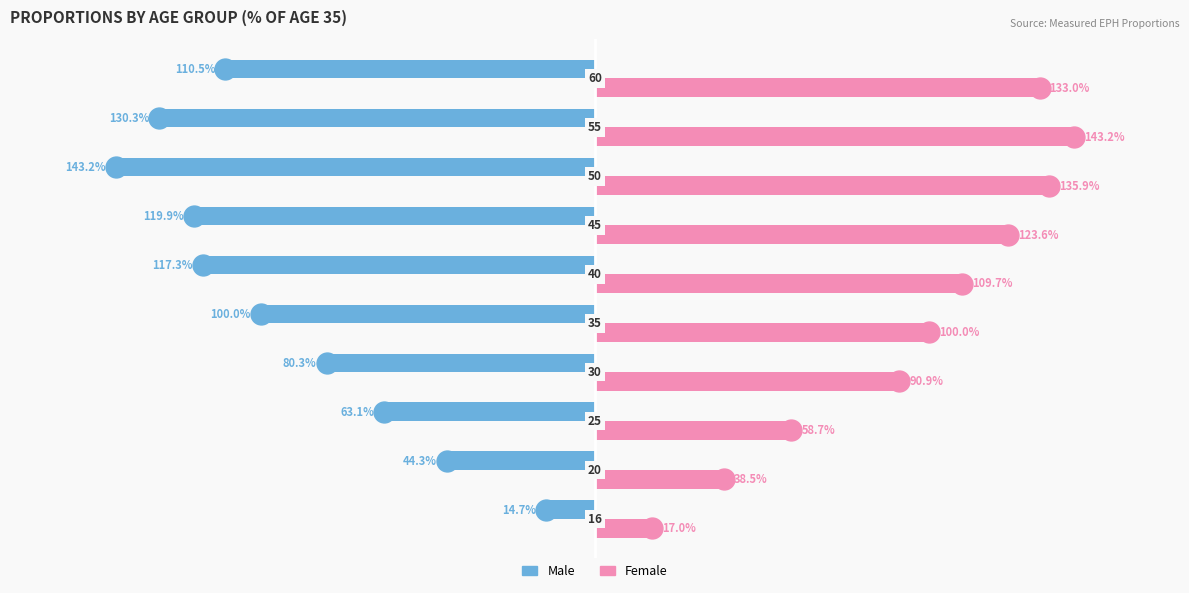

What are all the series names shown in the legend?

Male, Female